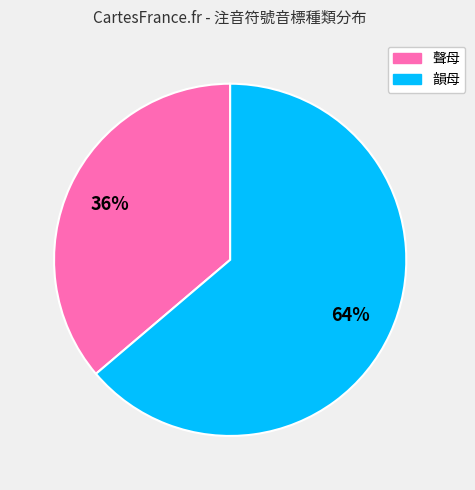

To the nearest percent, what is the difference between the 聲母 and 韻母 slice percentages?

28%